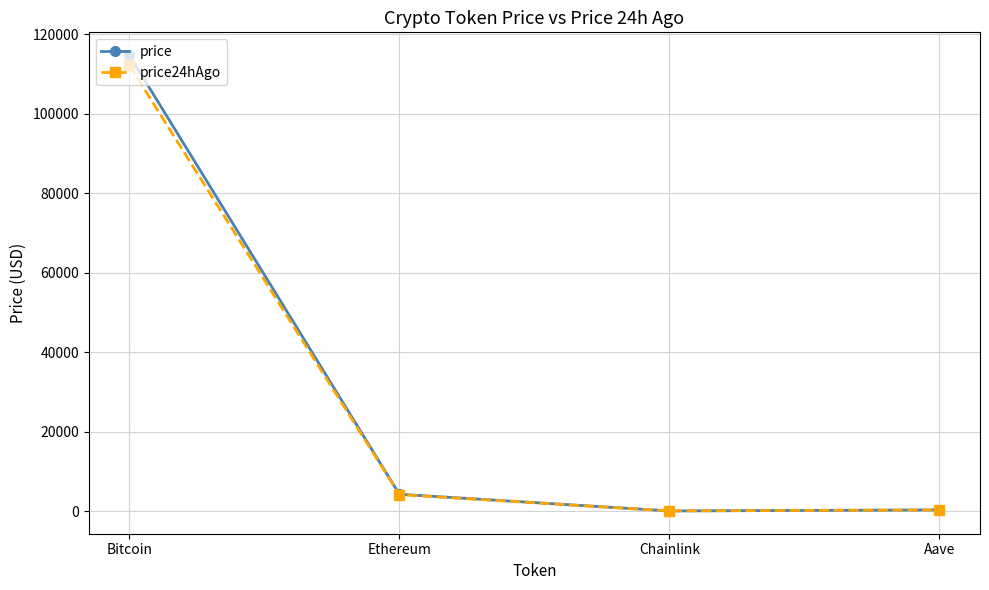

What is the label of the 2nd point from the left?

Ethereum